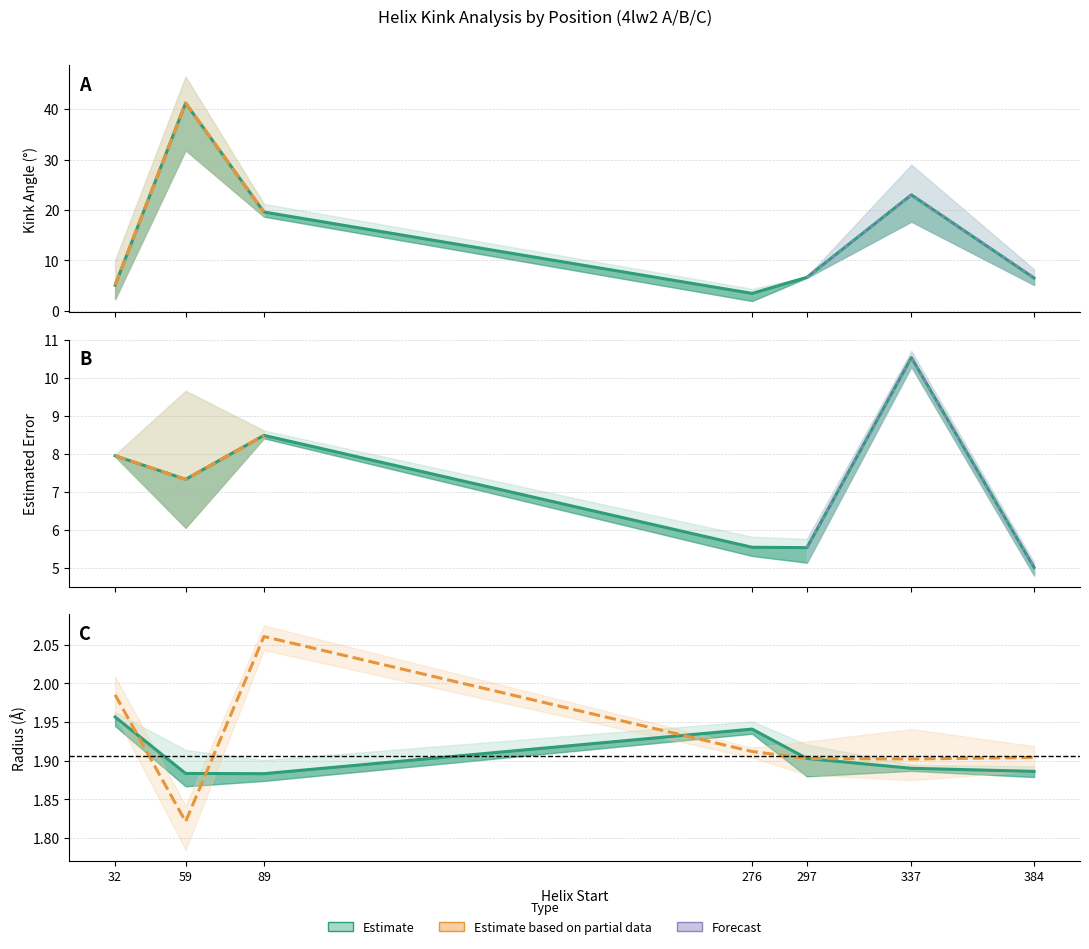

What is the smallest value displayed?

1.8